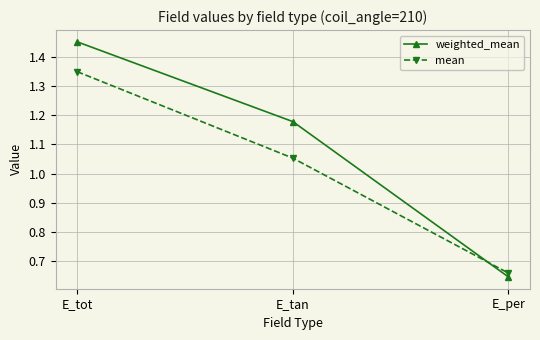

True or false: weighted_mean has a value of 1.0 at E_per.

False